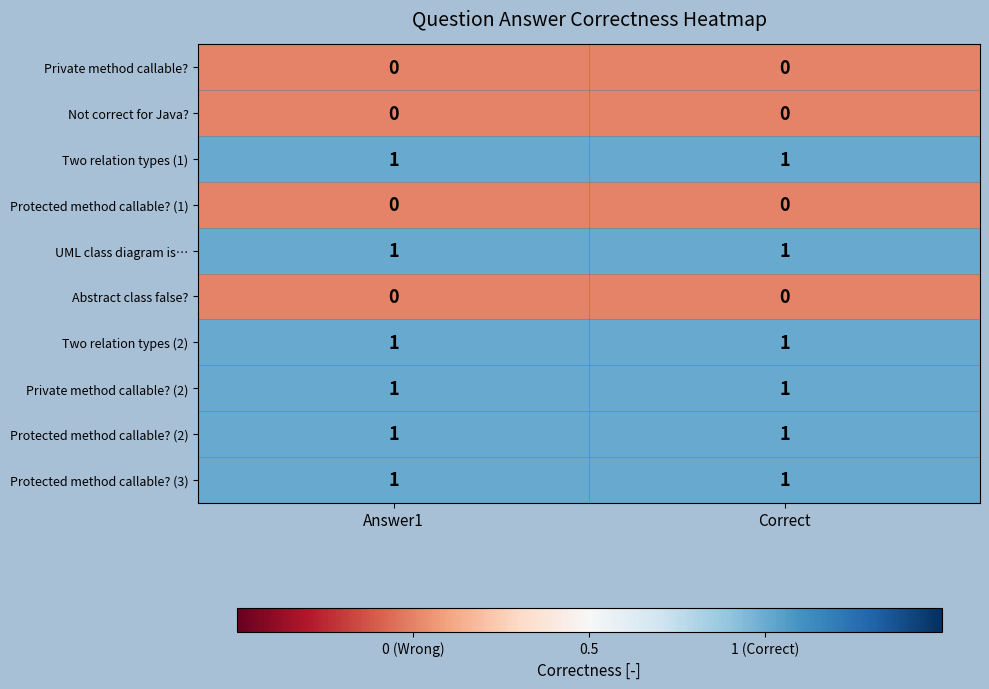

What is the total value across all series at Answer1?

6